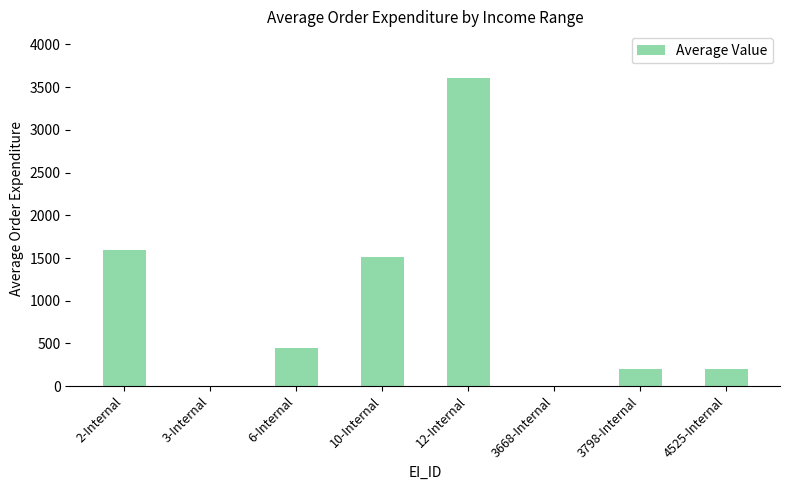

Read the value at 2-Internal.

1599.5